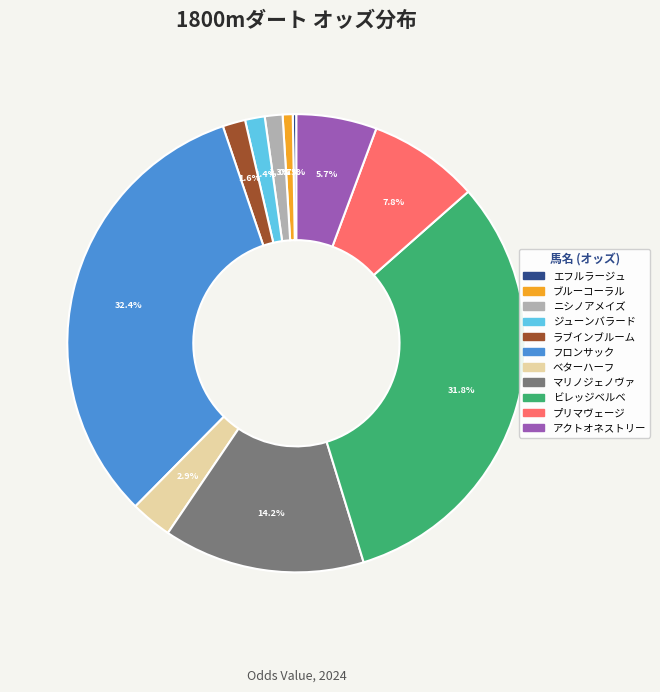

What is the largest slice in the pie chart?

フロンサック